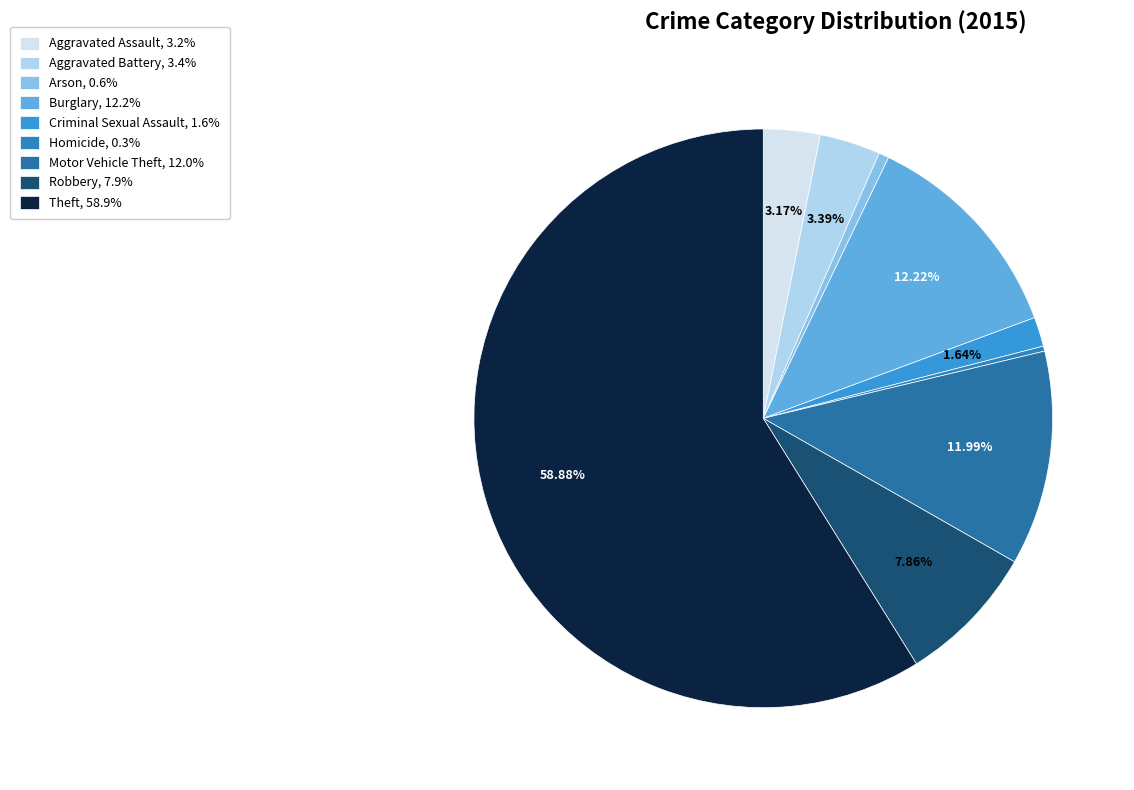

What is the smallest slice in the pie chart?

Homicide